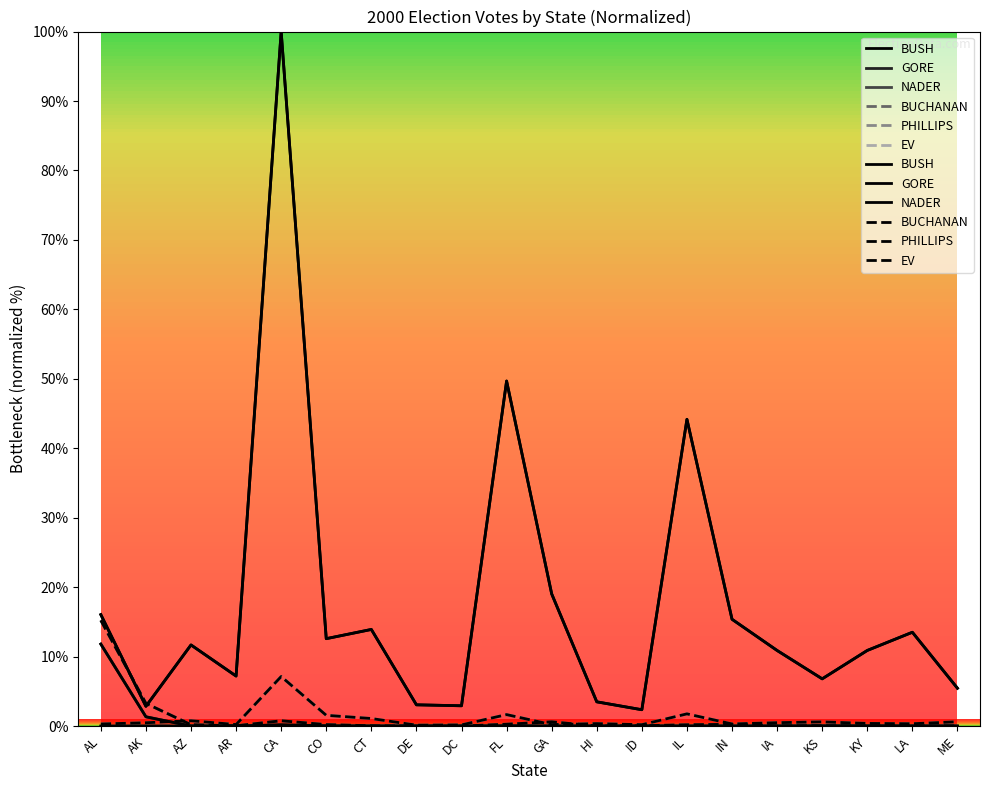

Rank the series by their maximum value, from lowest to highest.

EV, NADER, PHILLIPS, GORE, BUCHANAN, BUSH